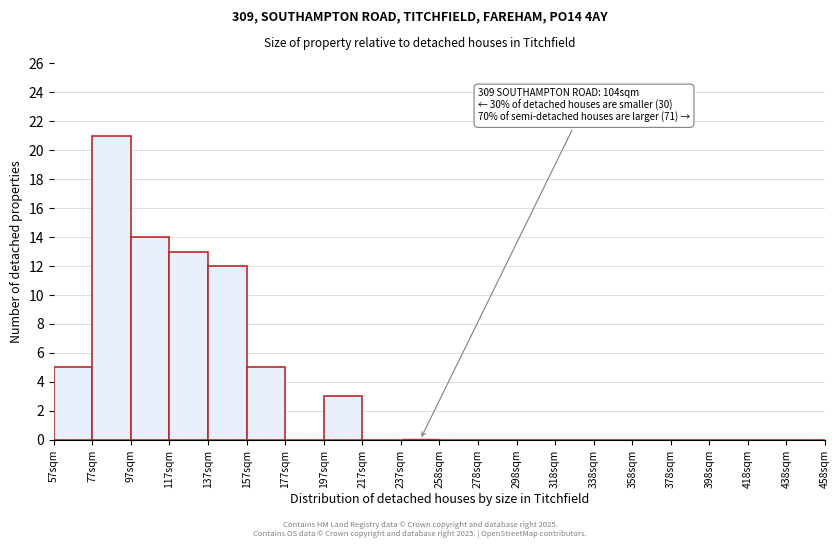

Reading left to right, what are all the values shown in this chart?

57sqm=5	77sqm=21	97sqm=14	117sqm=13	137sqm=12	157sqm=5	177sqm=0	197sqm=3	217sqm=0	237sqm=0	258sqm=0	278sqm=0	298sqm=0	318sqm=0	338sqm=0	358sqm=0	378sqm=0	398sqm=0	418sqm=0	438sqm=0